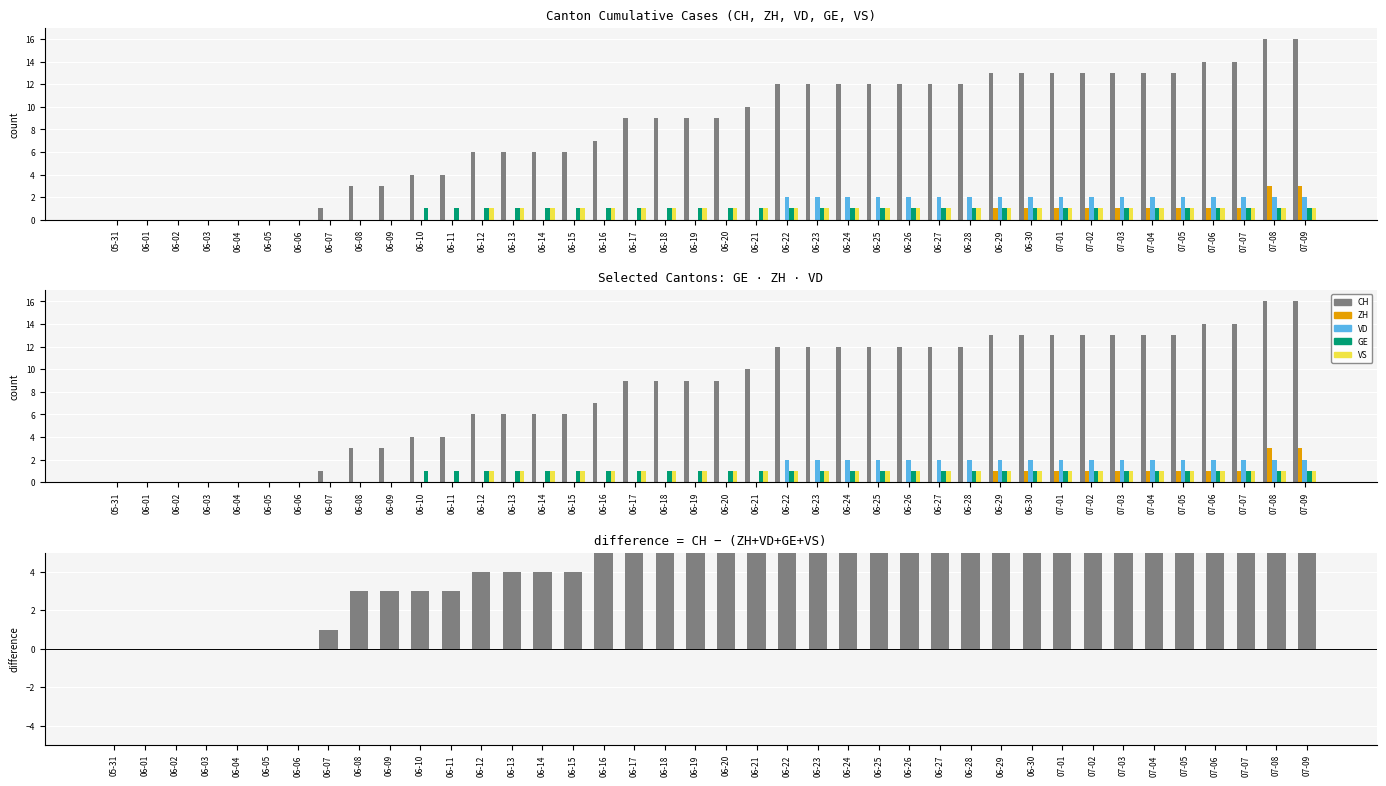

Which series changed the most between 06-26 and 06-28?

CH